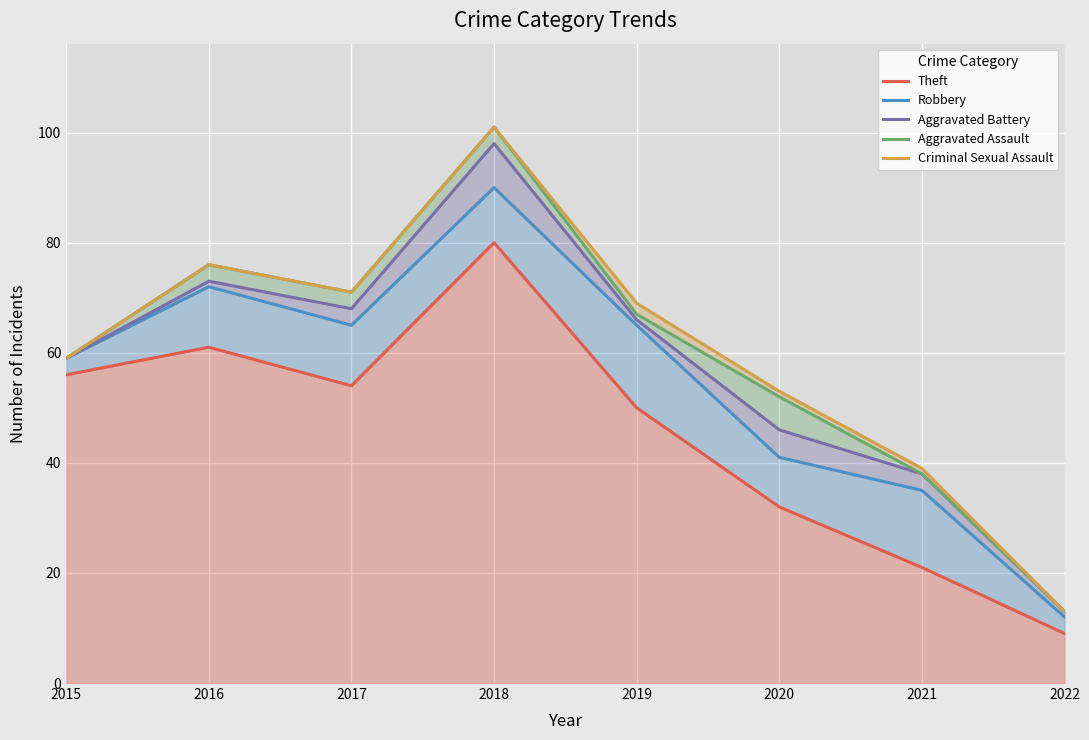

How many interior local peaks does the Criminal Sexual Assault series have?

2